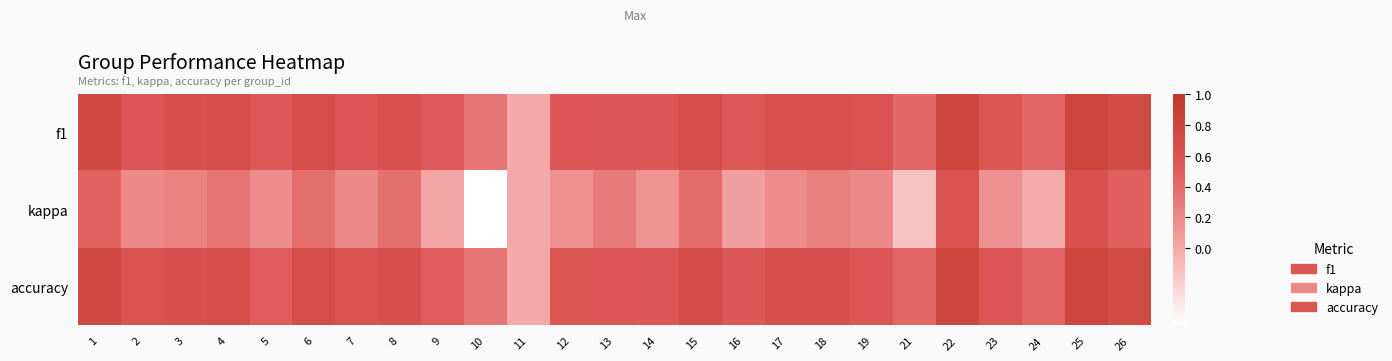

What is the difference between the highest and lowest values at 18?

0.4